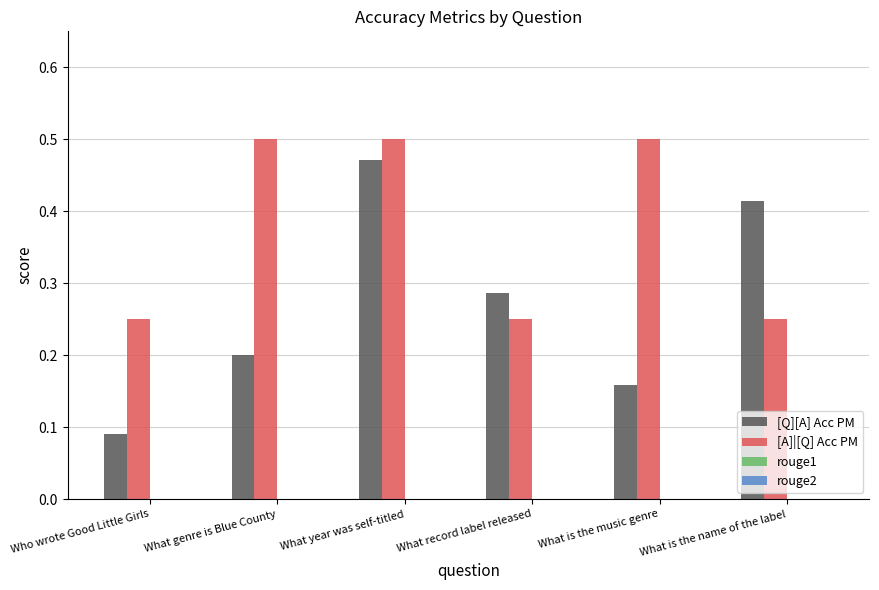

Which series has the widest spread of values?

[Q][A] Acc PM